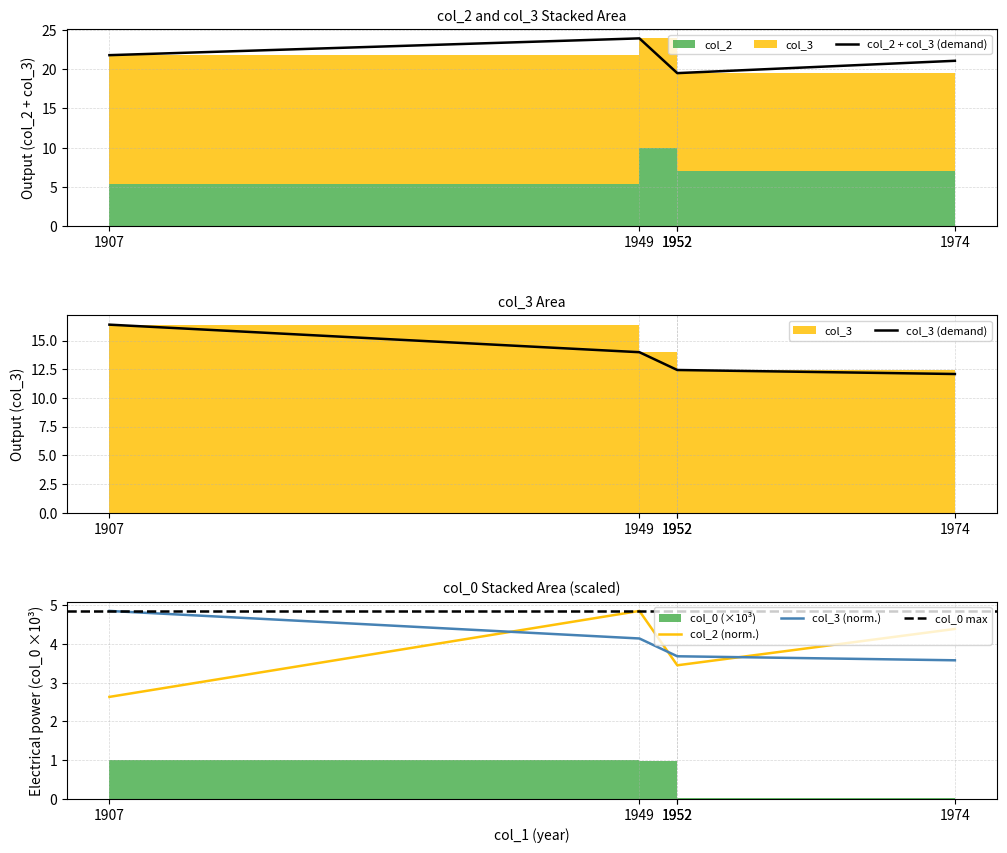

True or false: col_3 and col_2 intersect in this chart.

False